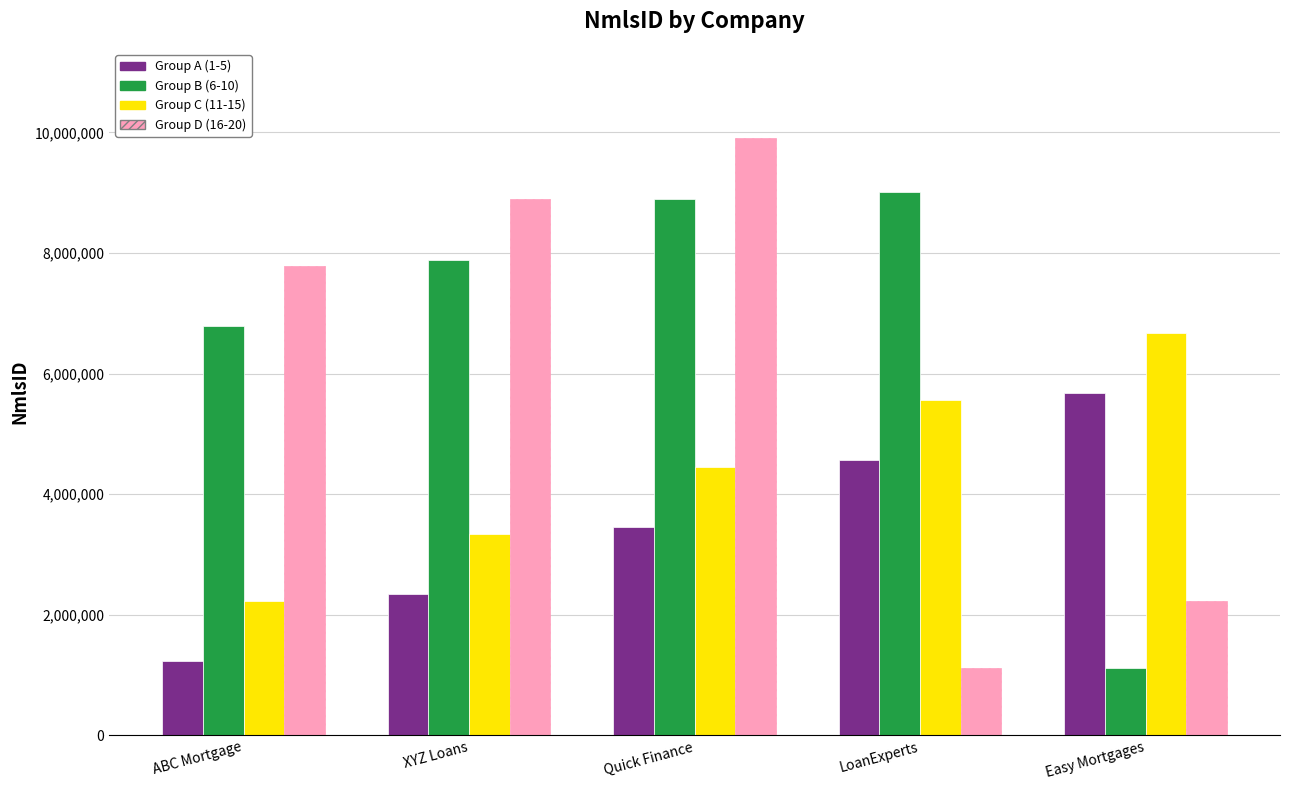

Which series has the widest spread of values?

Group D (16-20)